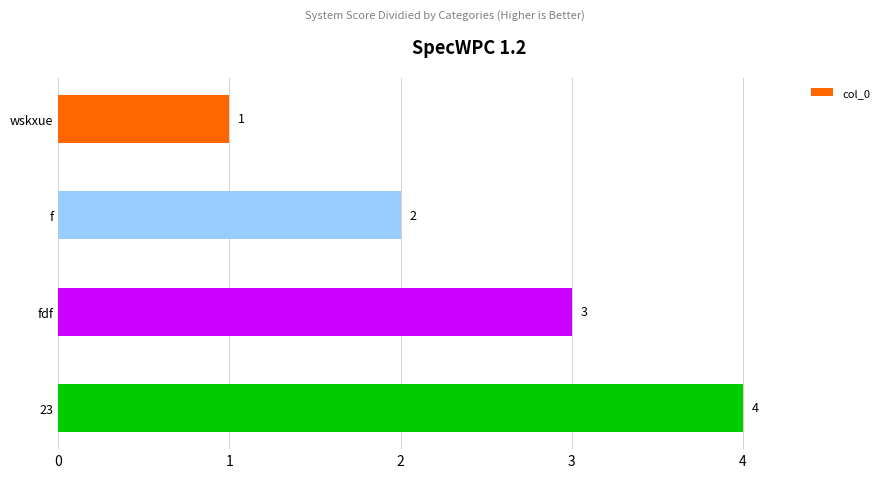

Count the number of data series in this chart.

1